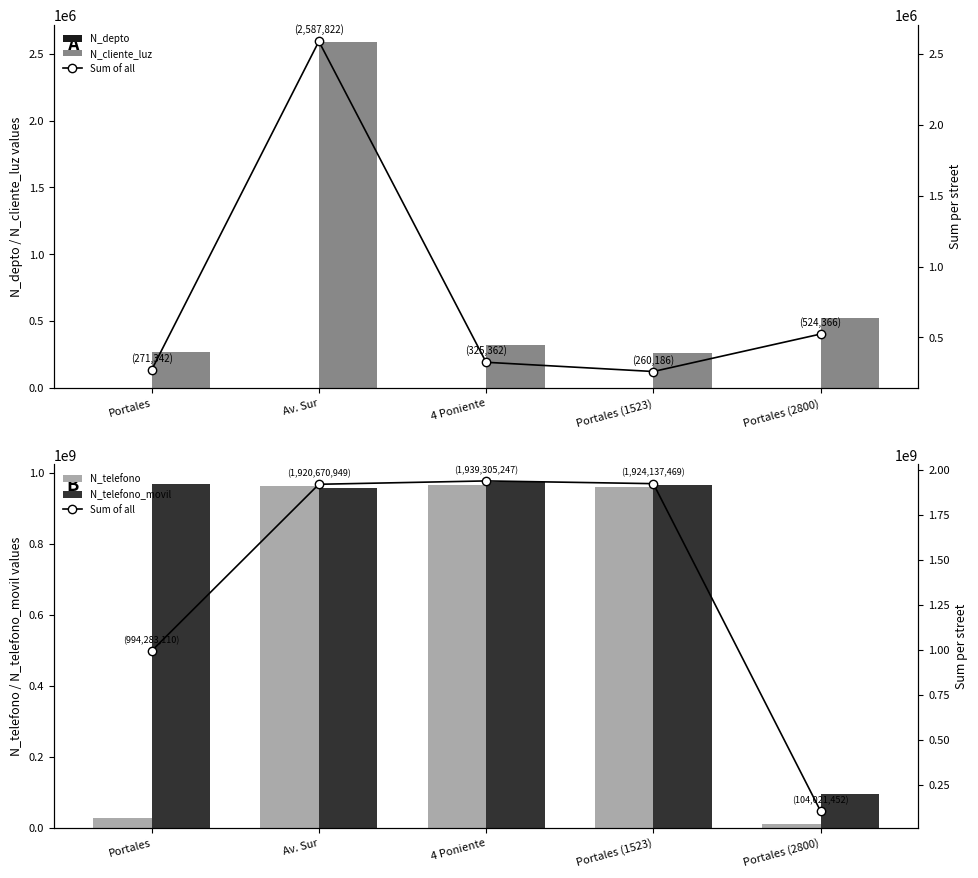

What is the label of the 1st bar from the left?

Portales